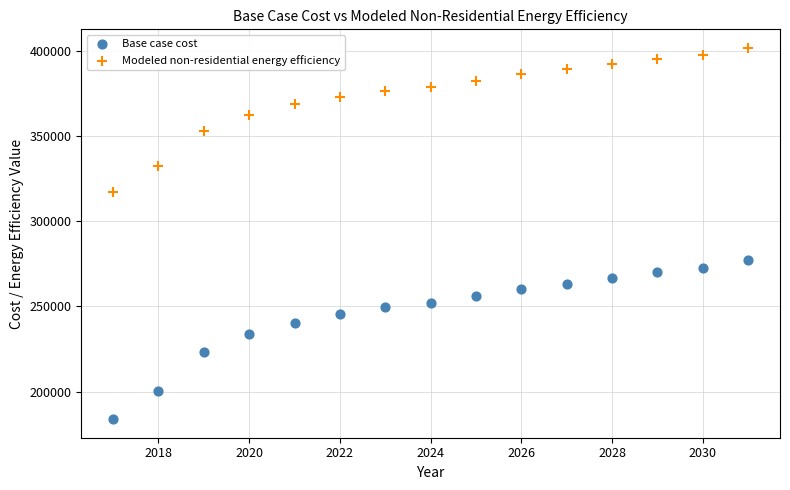

Across all data points, what is the range of X values (max minus min)?

14.0